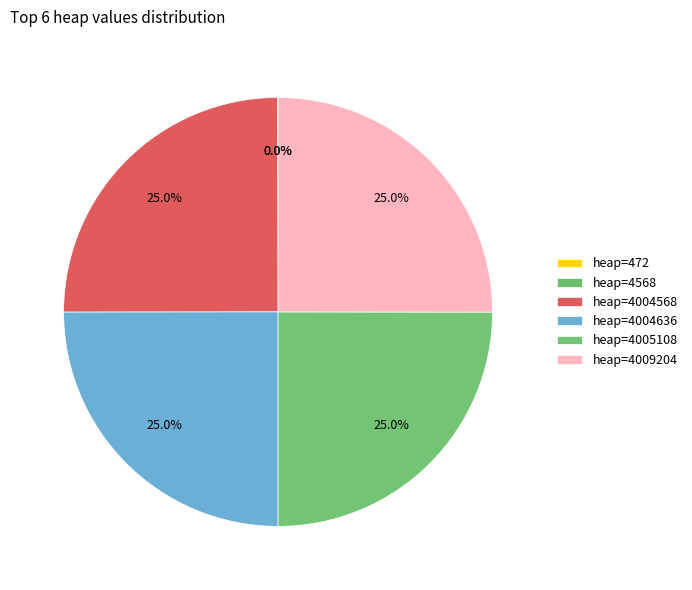

Is there any slice that represents more than half of the pie?

No